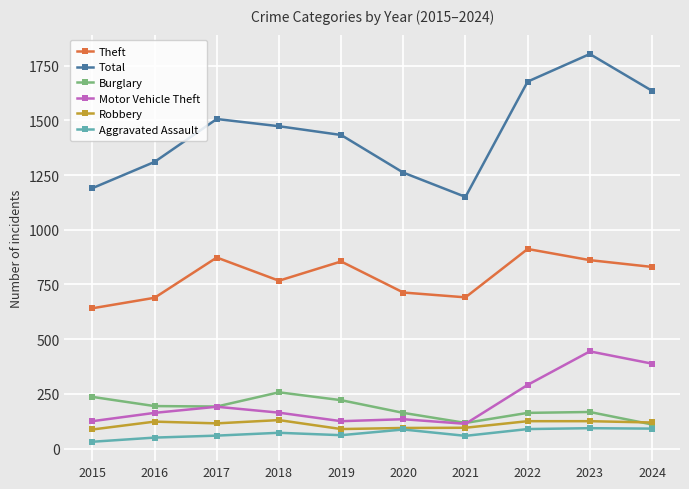

True or false: Total and Robbery intersect in this chart.

False